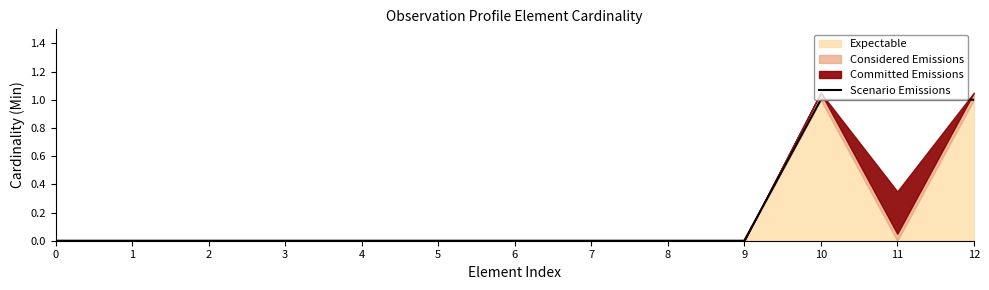

True or false: the data has more than 2 interior local peaks.

False